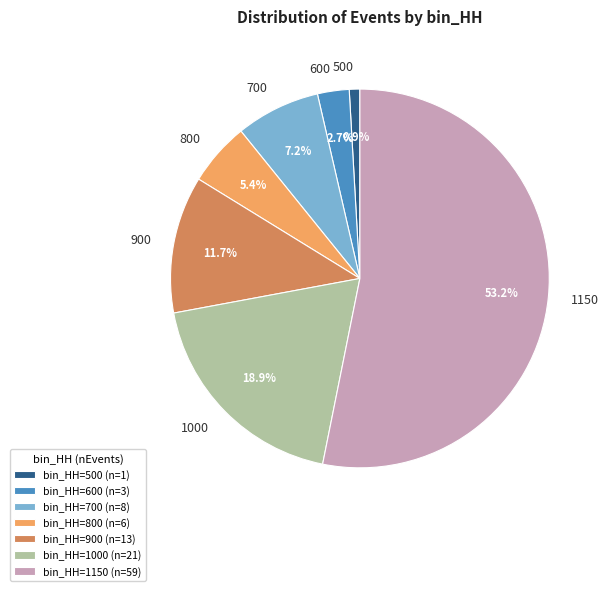

Which has a higher value, bin_HH=1000 (n=21) or bin_HH=900 (n=13)?

bin_HH=1000 (n=21)